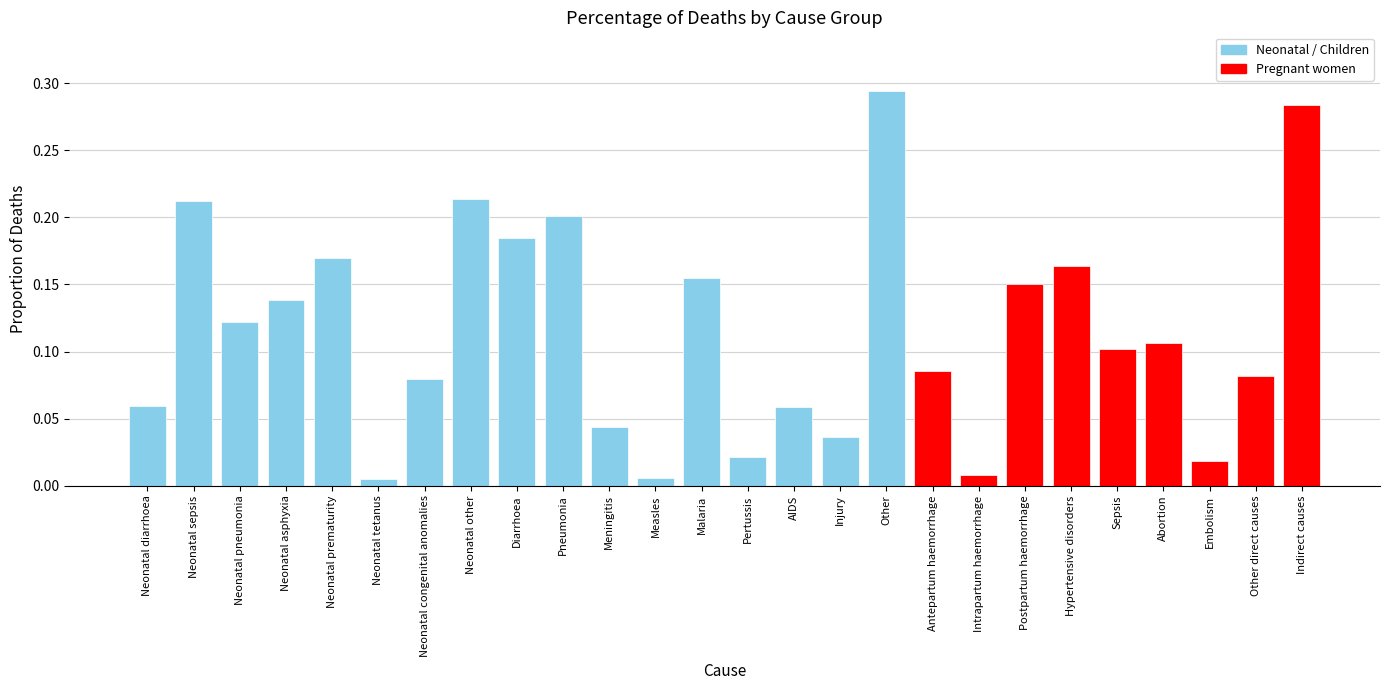

At which category does the chart reach its peak across all series?

Other